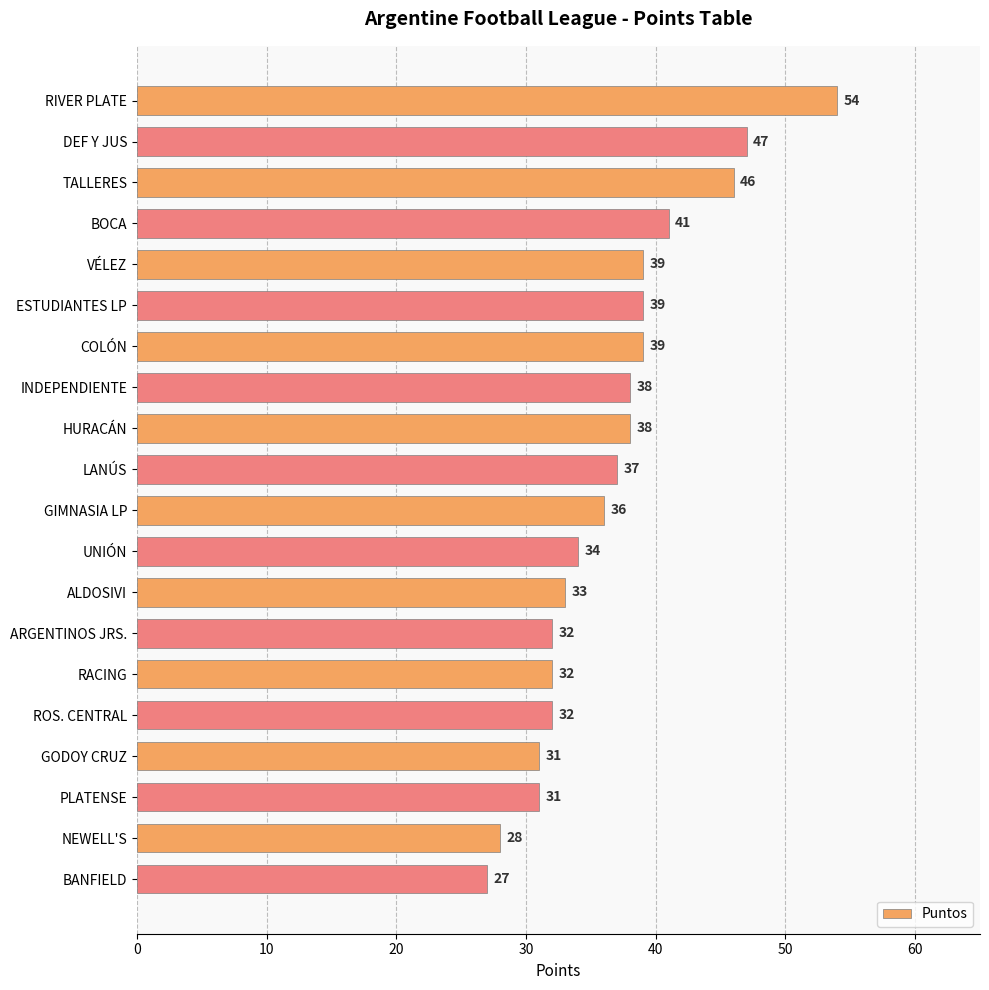

What is the value of the 17th bar from the top?

31